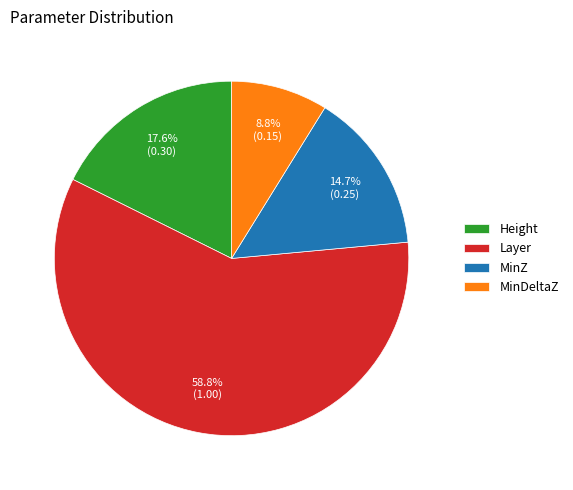

Count the number of slices in the pie.

4